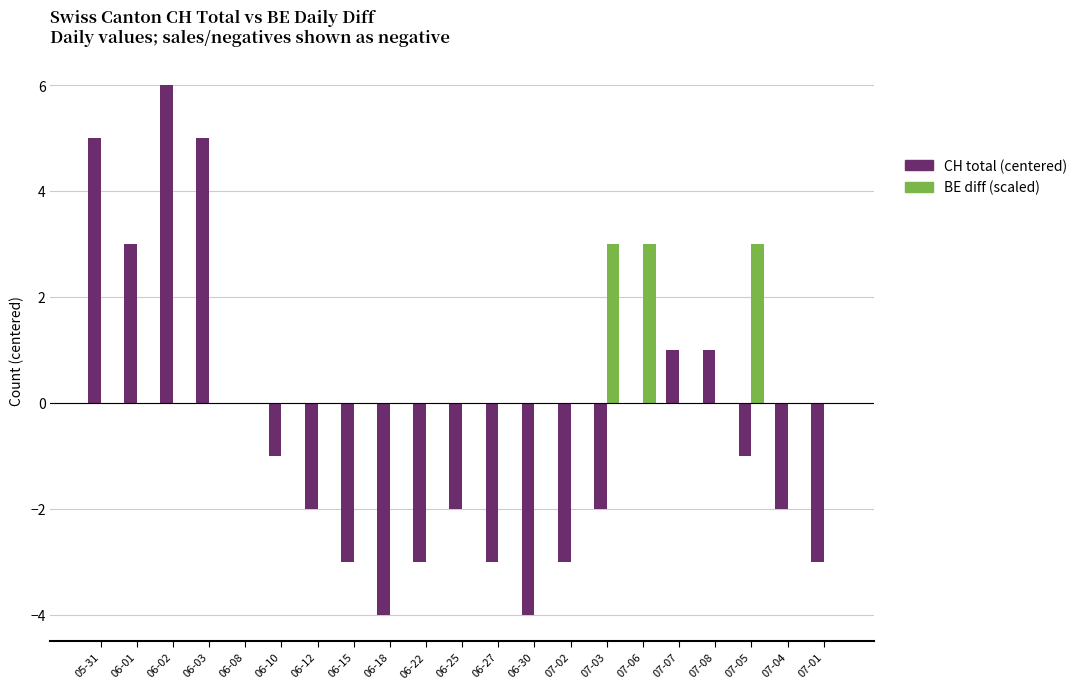

At which category is the sum across all series the highest?

06-02